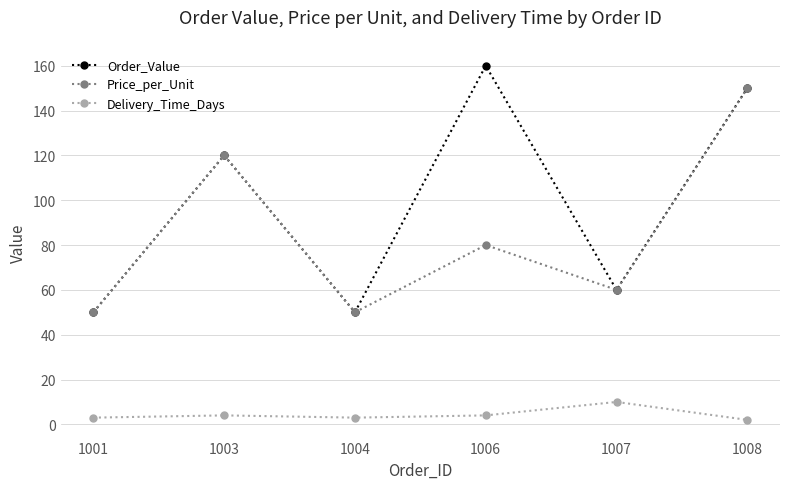

What is the sum of the Price_per_Unit values at 1006 and 1003?

200